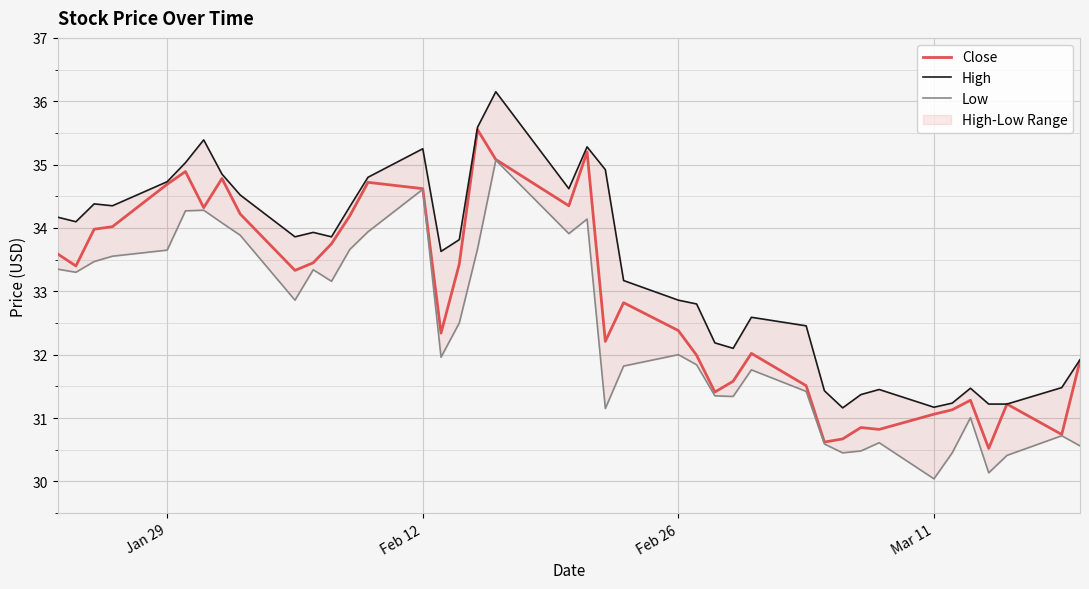

Is this an area chart (filled region under the line)?

No